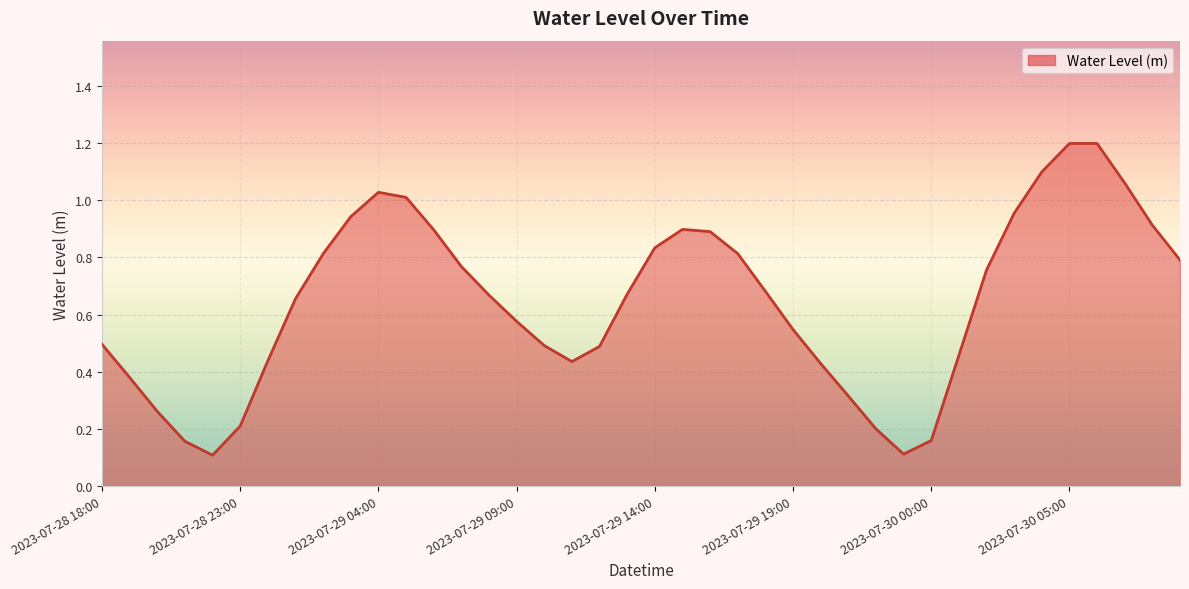

What is the greatest value displayed?

1.2